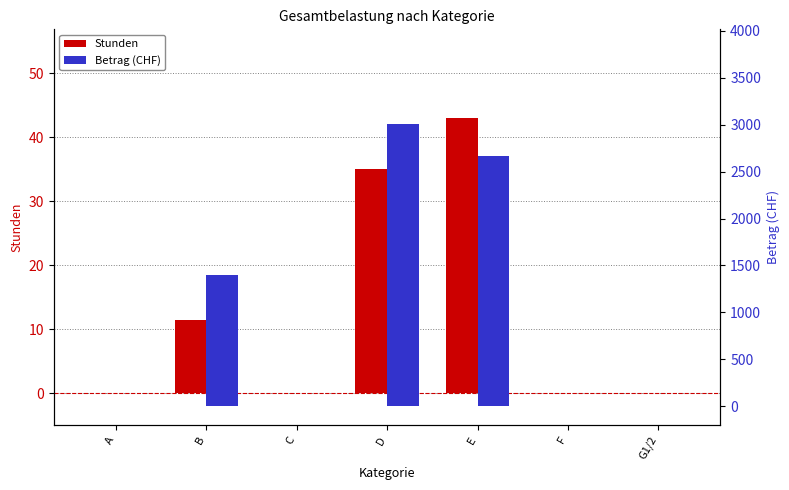

Reading left to right, transcribe all the data shown in this chart.

Stunden: A=0.0	B=11.5	C=0.0	D=35.0	E=43.0	F=0.0	G1/2=0.0
Betrag (CHF): A=0.0	B=1403.0	C=0.0	D=3010.0	E=2666.0	F=0.0	G1/2=0.0